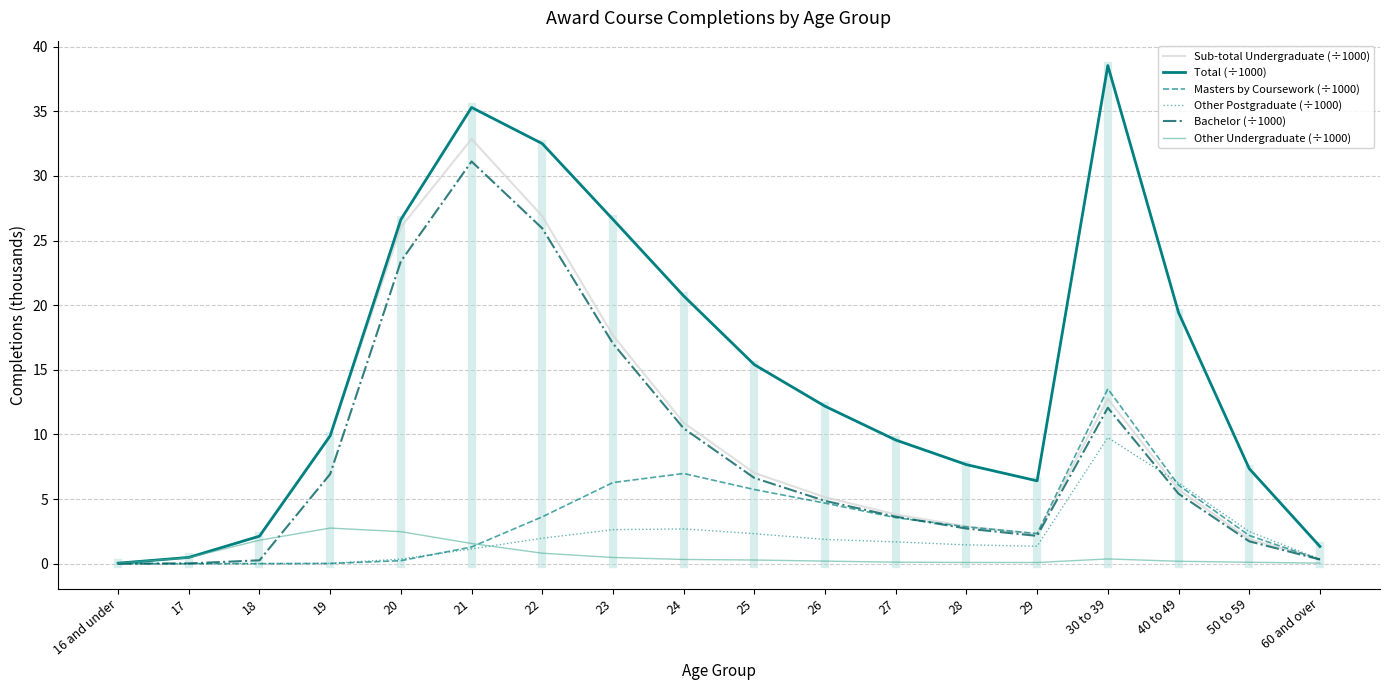

The Masters by Coursework (÷1000) series shows 3.6 at 27. True or false?

True